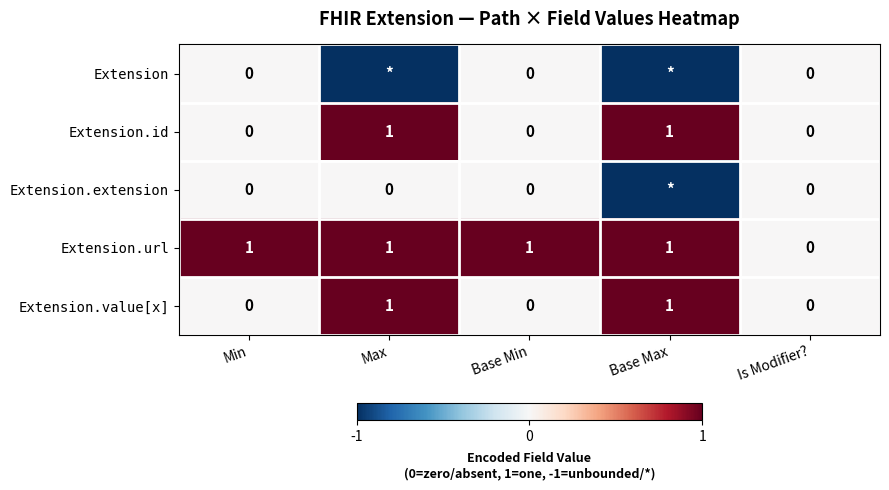

Between Base Max and Min, which is larger?

Min